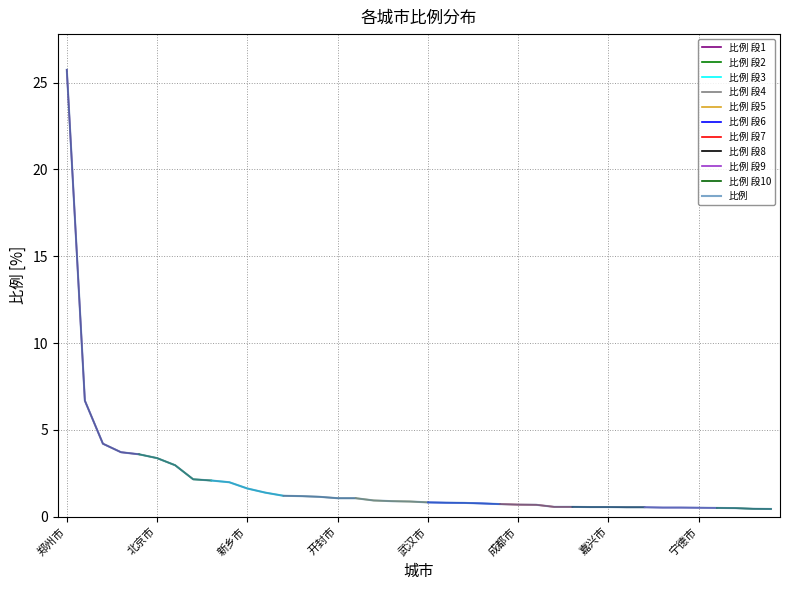

Reading left to right, what are all the values shown in this chart?

25.7	6.7	4.2	3.7	3.6	3.4	3.0	2.1	2.1	2.0	1.6	1.4	1.2	1.2	1.1	1.1	1.1	0.9	0.9	0.9	0.8	0.8	0.8	0.8	0.7	0.7	0.7	0.6	0.6	0.6	0.6	0.5	0.5	0.5	0.5	0.5	0.5	0.5	0.5	0.4